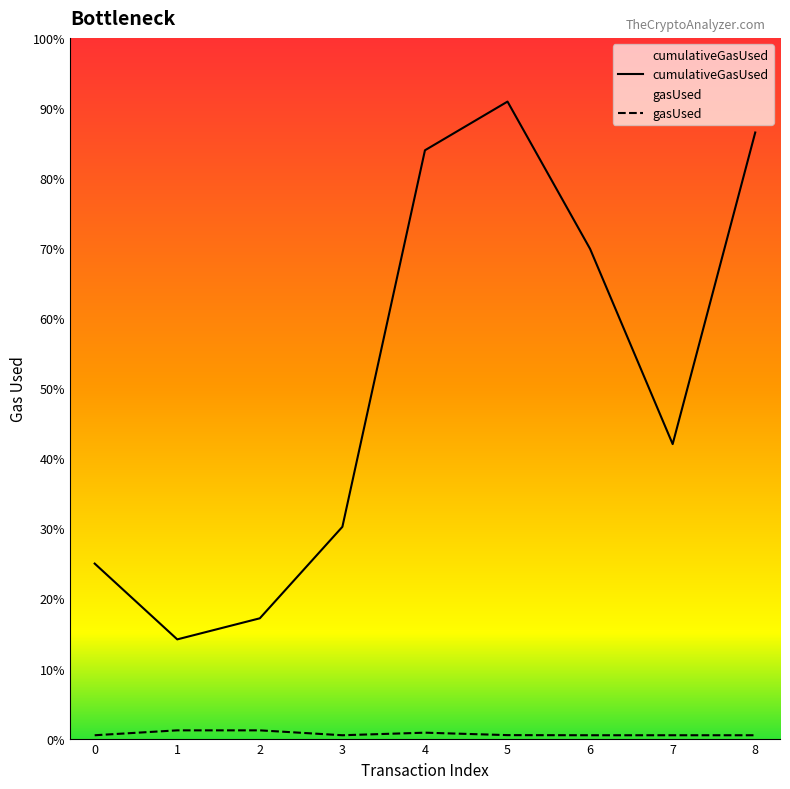

List the labels in order of cumulativeGasUsed value, largest first.

5, 8, 4, 6, 7, 3, 0, 2, 1